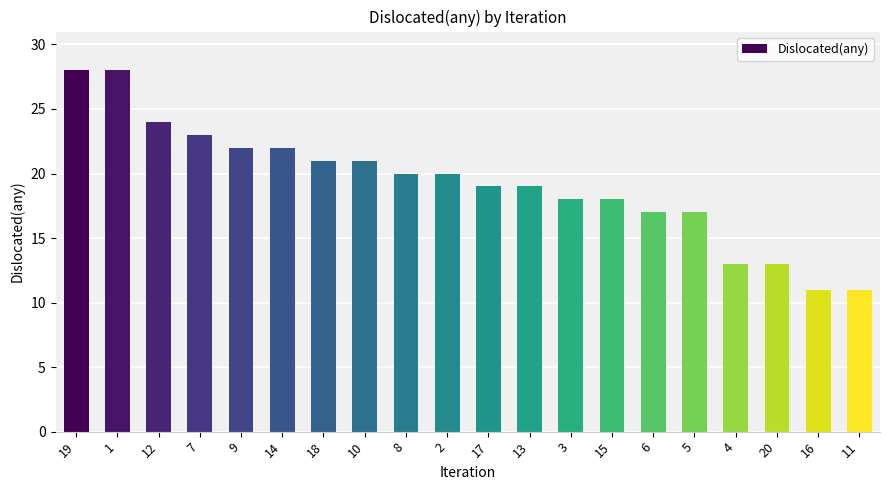

Count the number of data series in this chart.

1